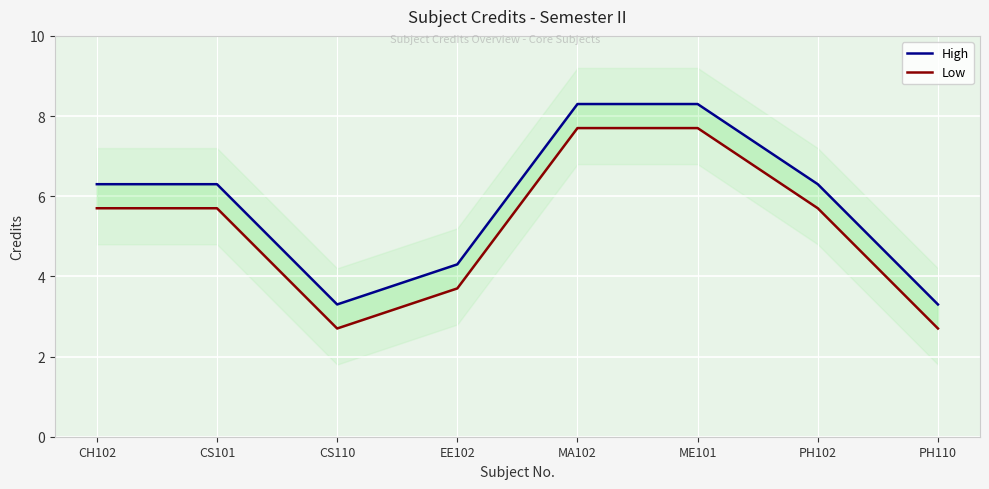

How many data points in Low are above 5?

5